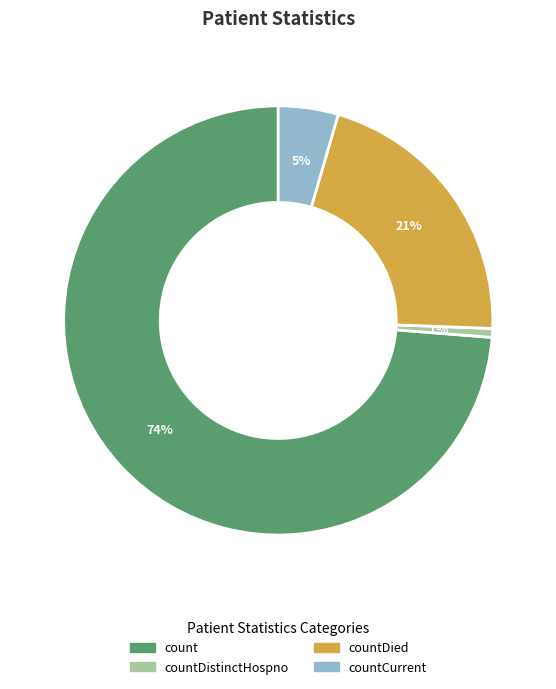

Is there any slice that represents more than half of the pie?

Yes